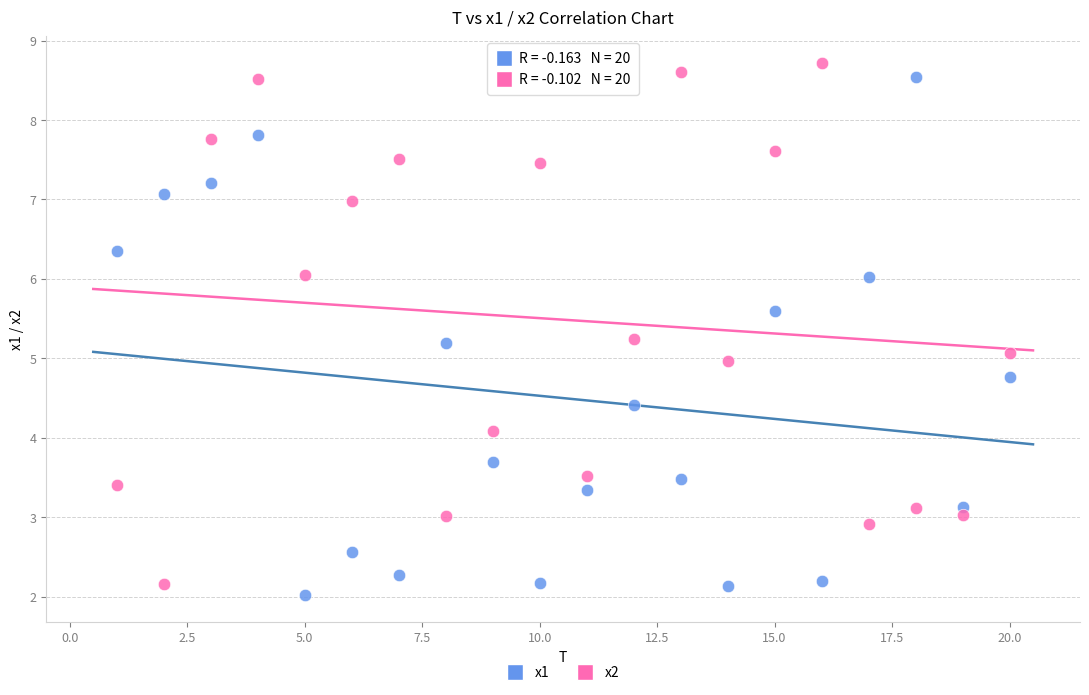

What is the X range (max minus min) for the scatter plot?

19.0